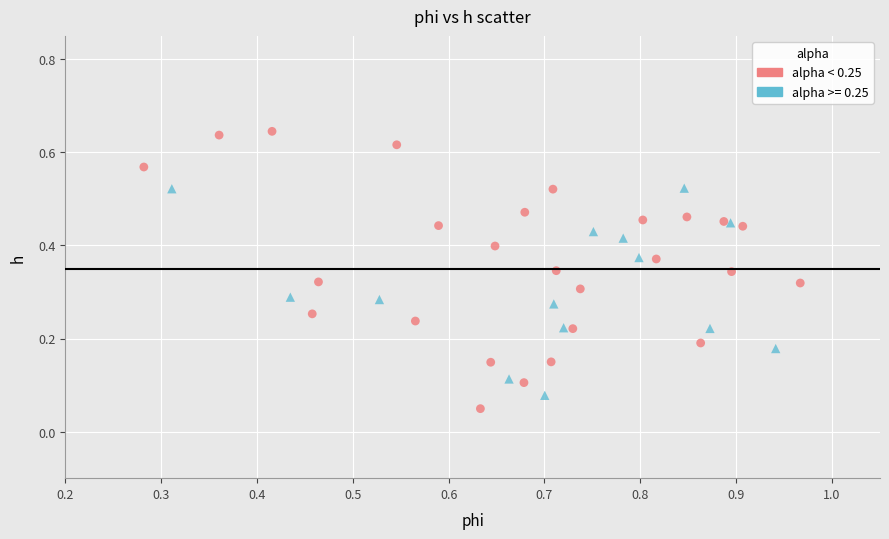

Which series has the widest spread of Y values?

alpha < 0.25